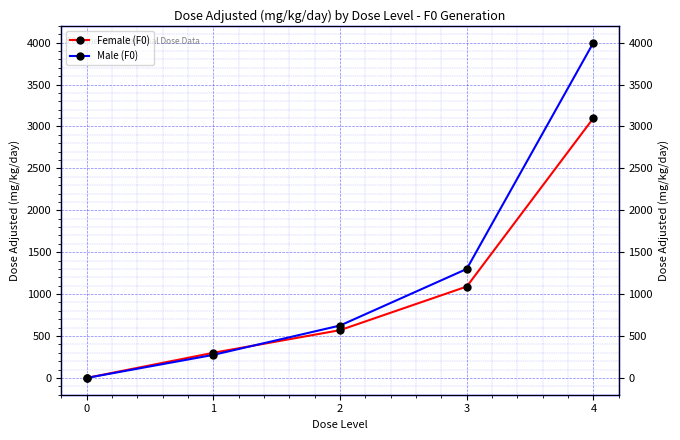

How many data points in Male (F0) are above 625?

2